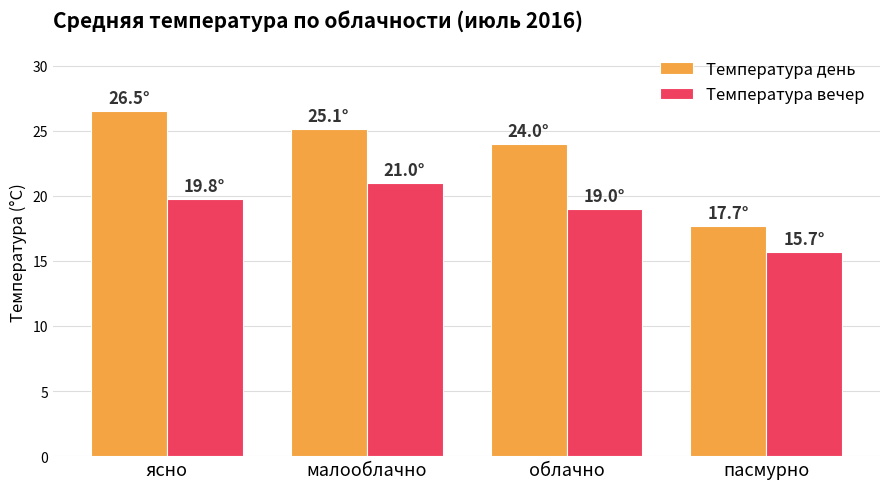

Reading left to right, extract all data points from this chart.

Температура день: 26.5	25.1	24.0	17.7
Температура вечер: 19.8	21.0	19.0	15.7